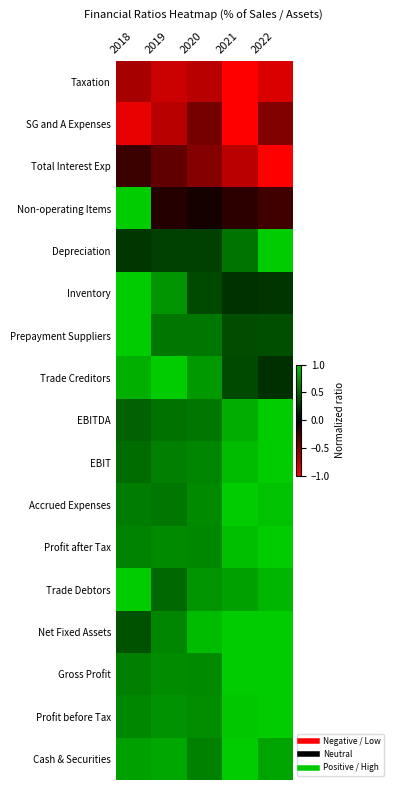

What is the difference between the highest and lowest values at 2018?

1.9